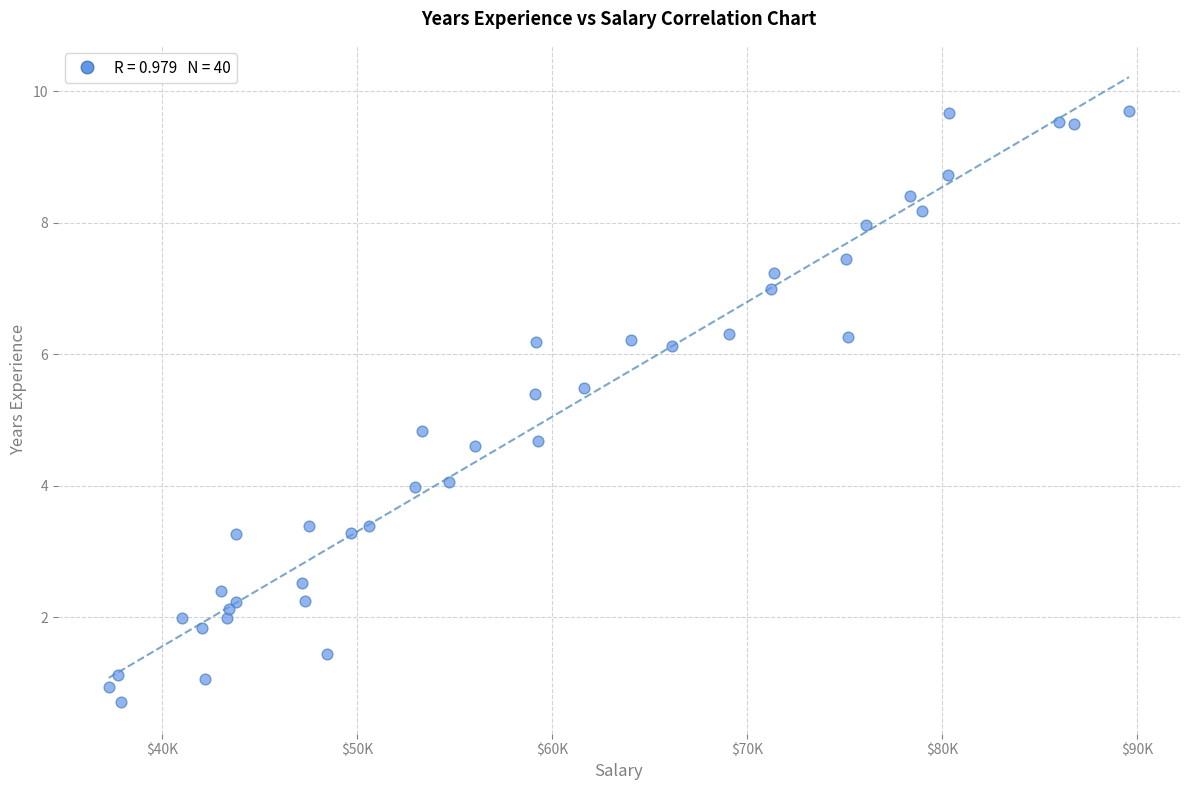

What is the range of Y values (max minus min)?

9.0